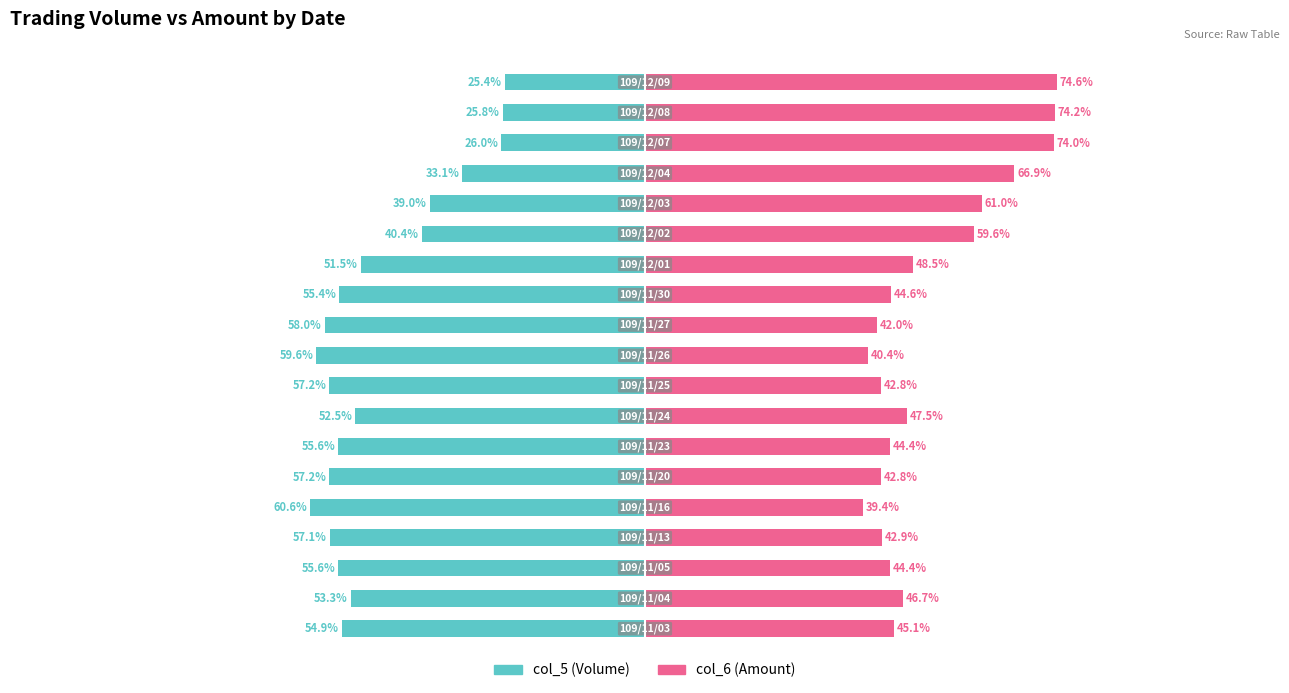

The value of col_5 (Volume) at 5 is -57.2. True or false?

True